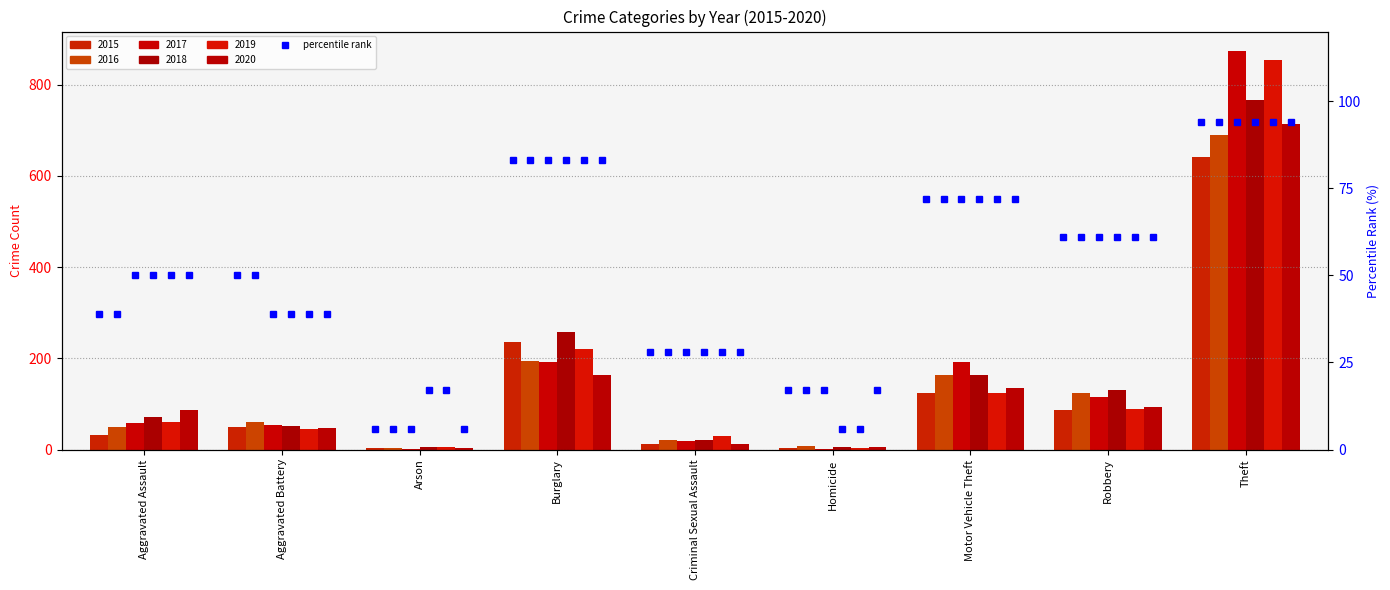

How many values in the 2018 series exceed 72?

4